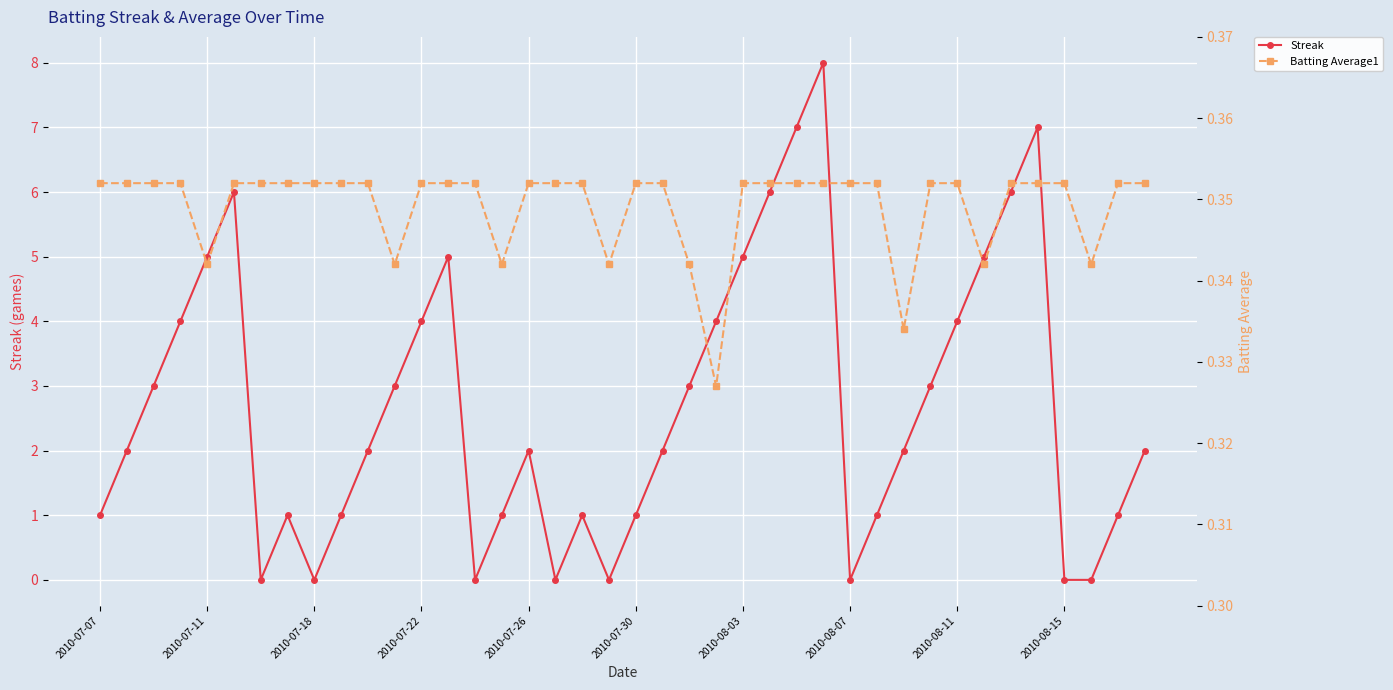

What is the difference between the maximum and minimum values in the Streak series?

8